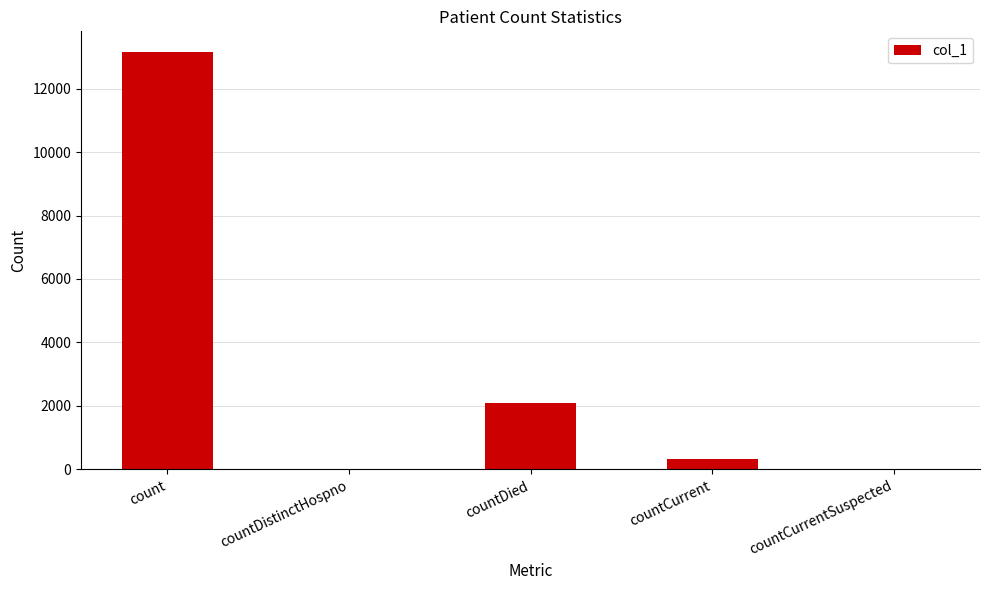

What is the greatest value displayed?

13148